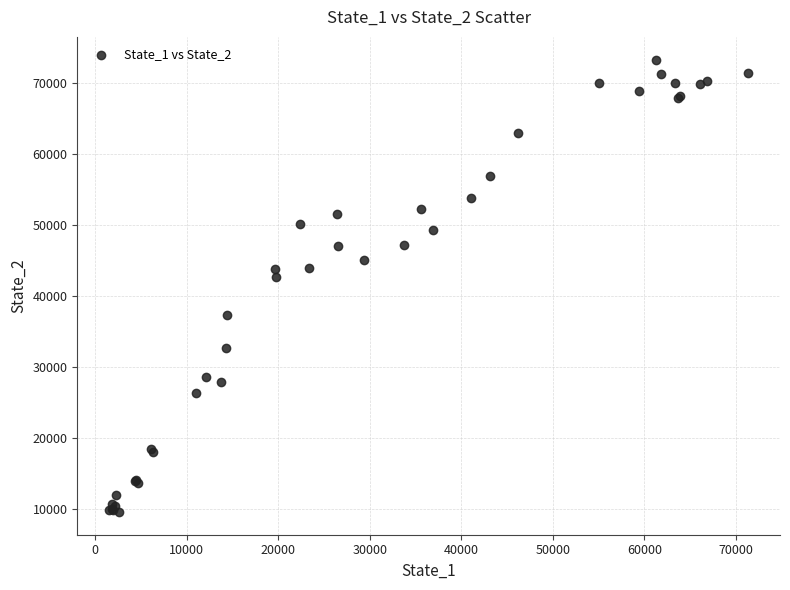

What Y value in the scatter plot is closest to 41424?

42710.2